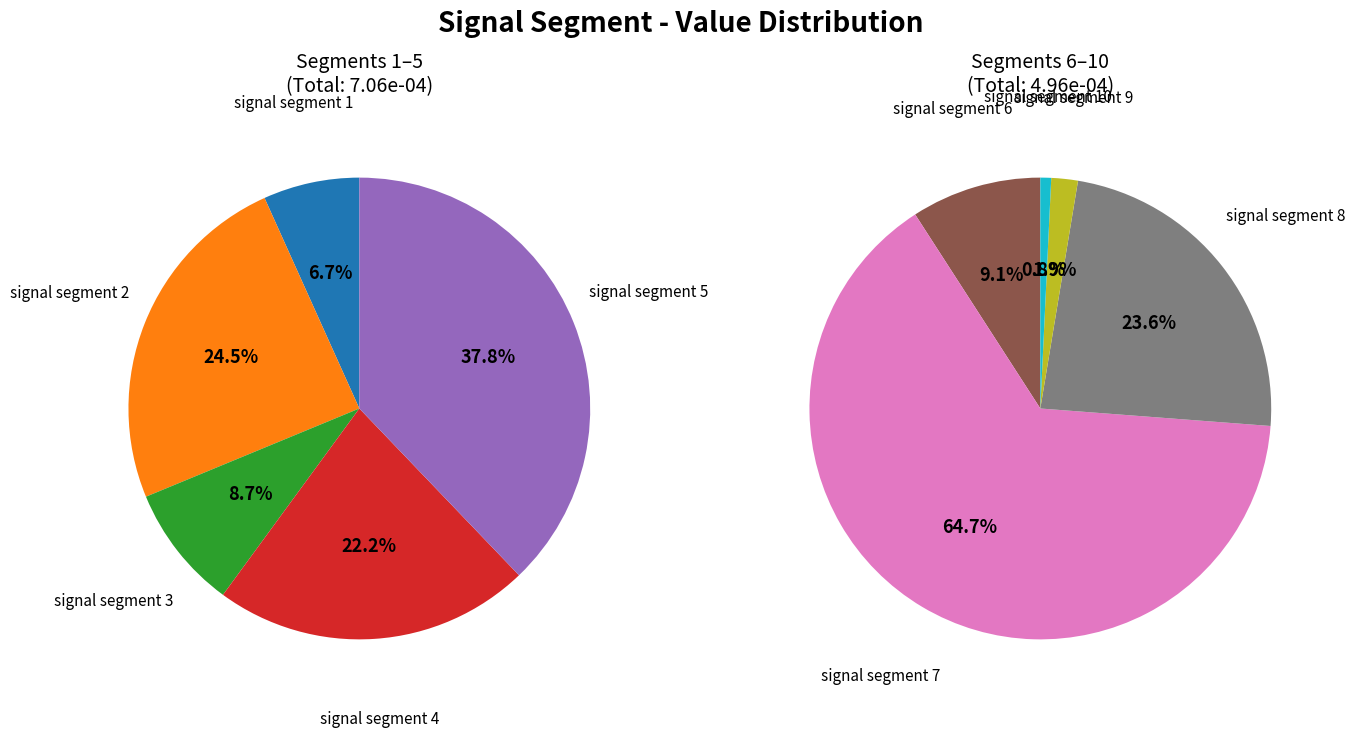

How many segments does this pie chart have?

10